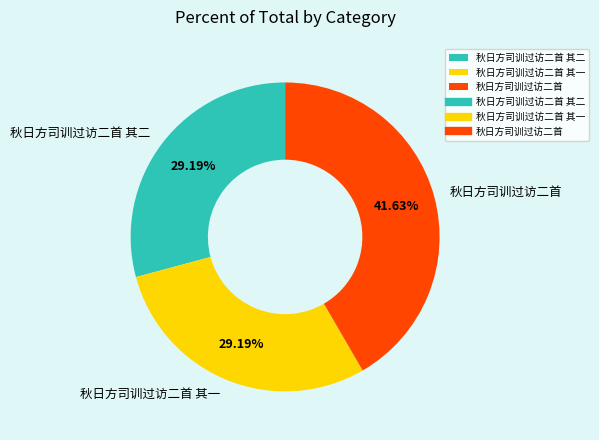

How many segments does this pie chart have?

3